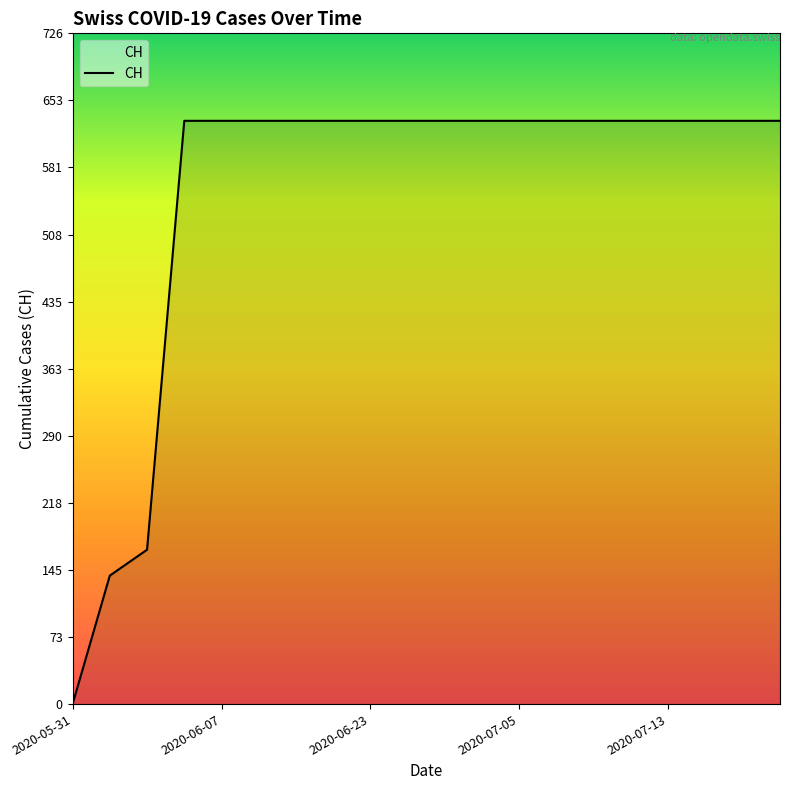

What is the maximum value shown in the chart?

631